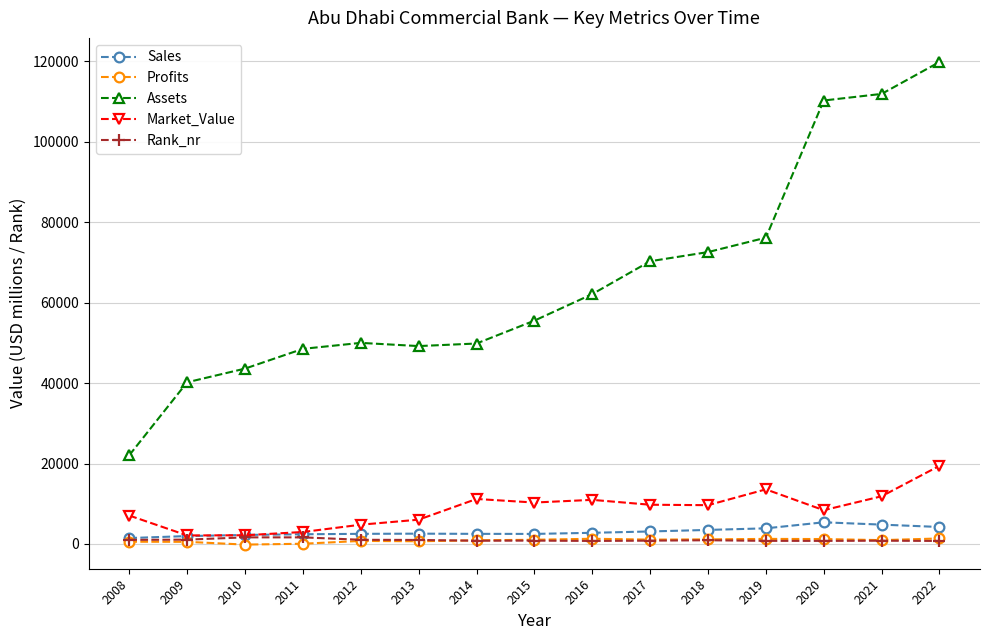

What is the difference between the maximum and minimum values in the Profits series?

1529.6